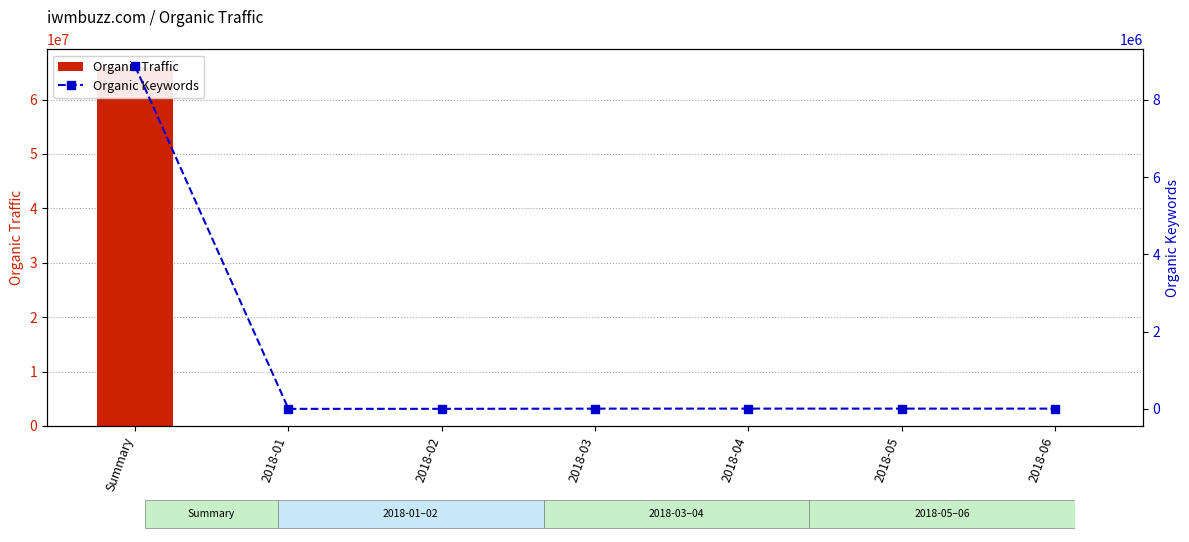

Is it true that Organic Traffic equals 22607490 at Summary?

False